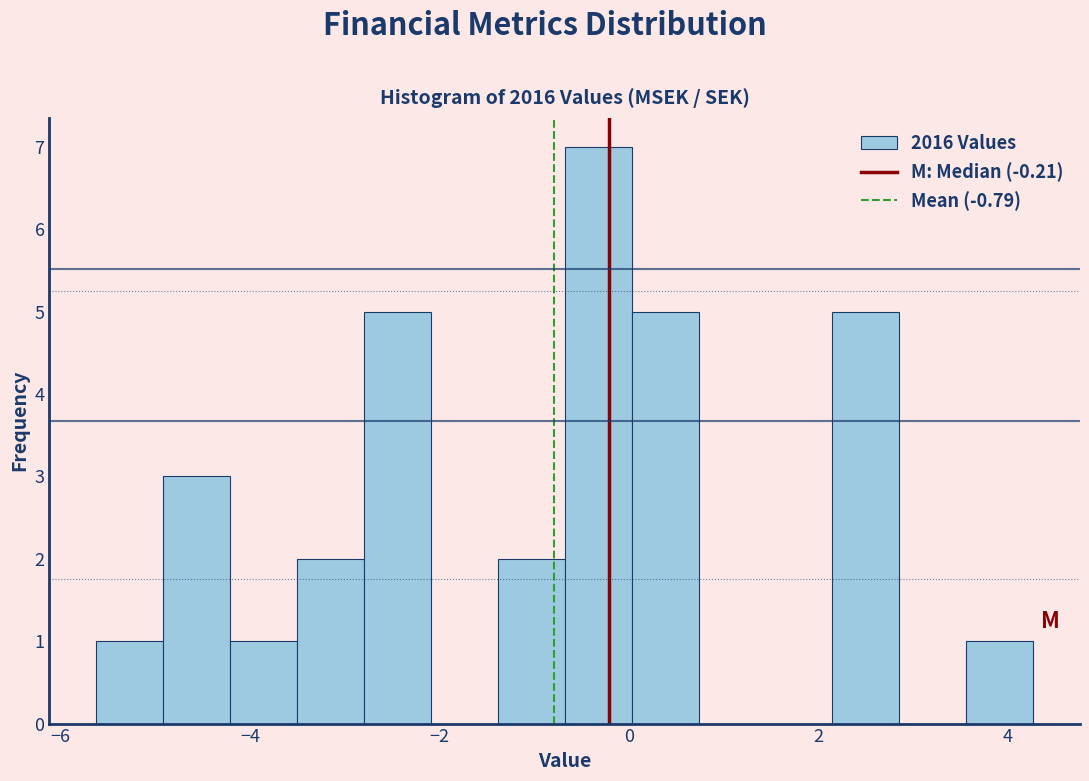

Read against the x-axis, roughly where is the centre of the tallest bar?

-0.4